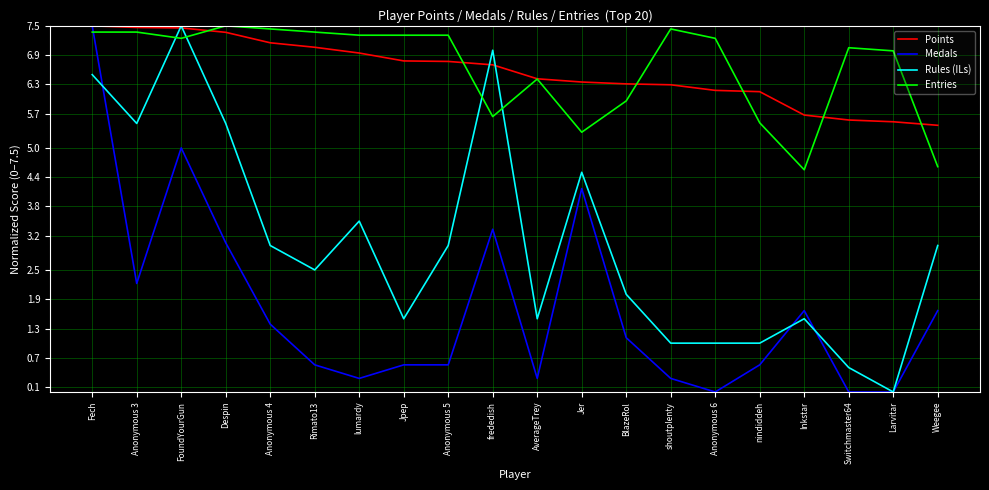

What is the difference between the maximum and minimum values in the Entries series?

2.9